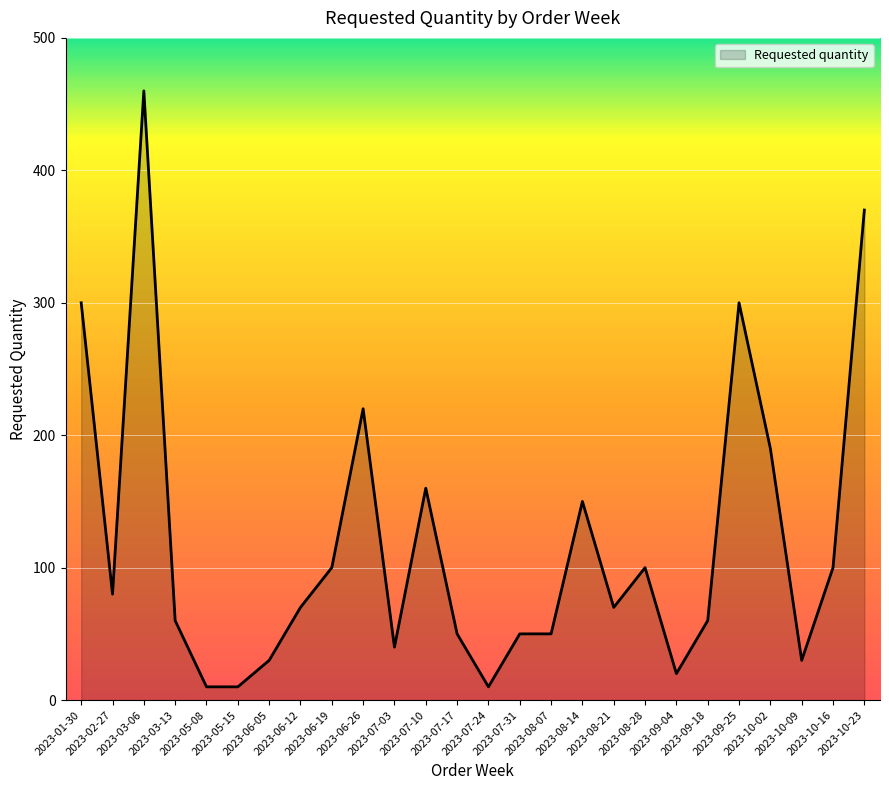

Where is the data nearest to the value 235?

2023-06-26